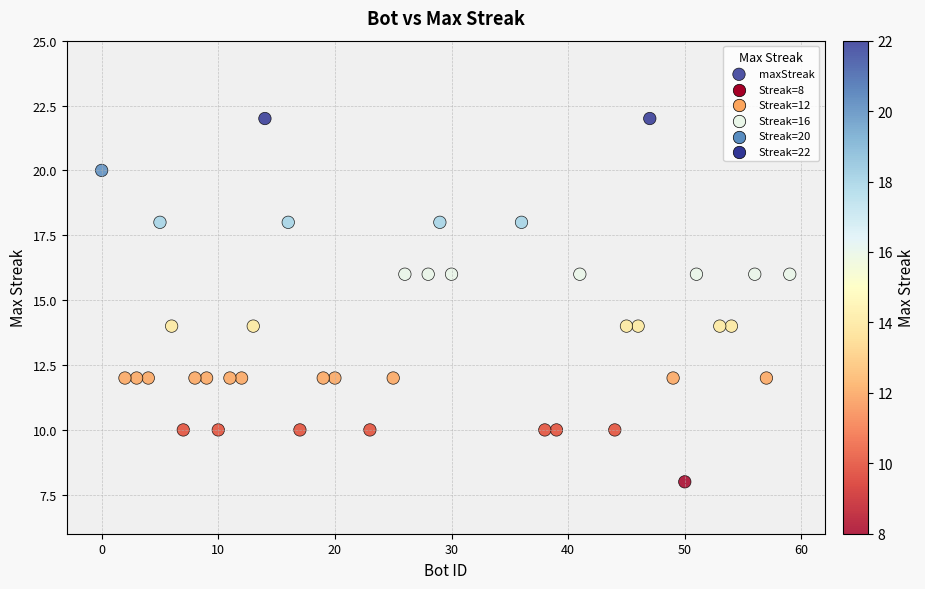

What is the range of Y values (max minus min)?

14